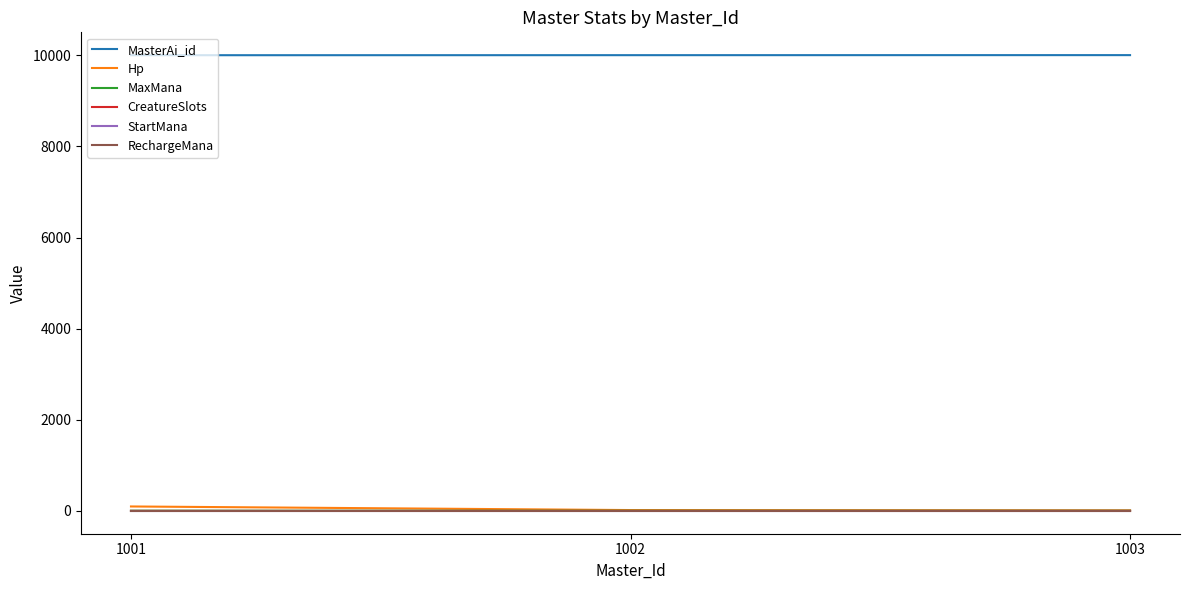

Is it true that Hp equals 8 at 1003?

False